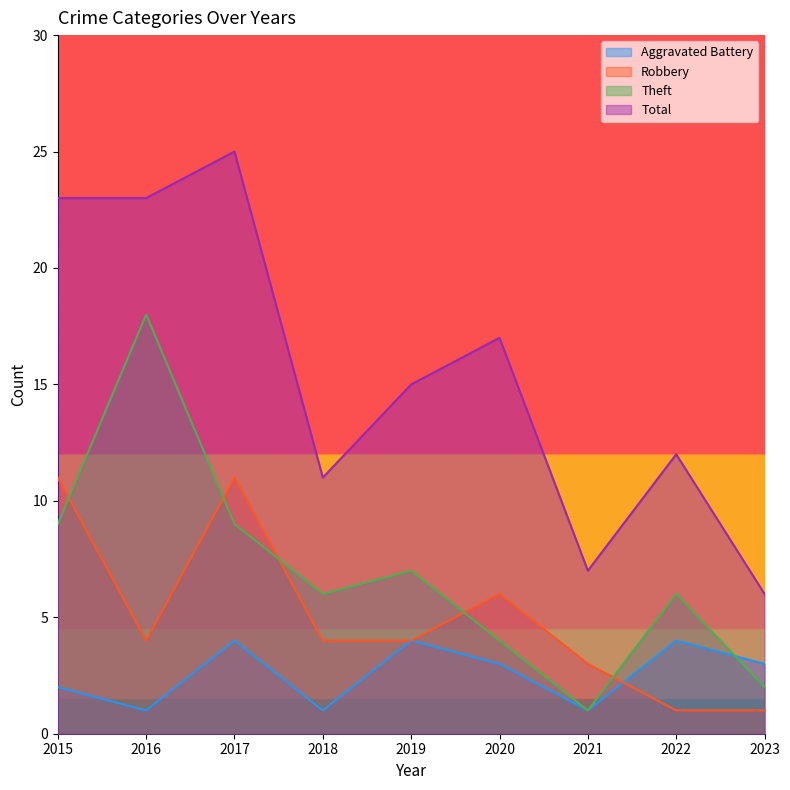

The Robbery series shows 4 at 2016. True or false?

True